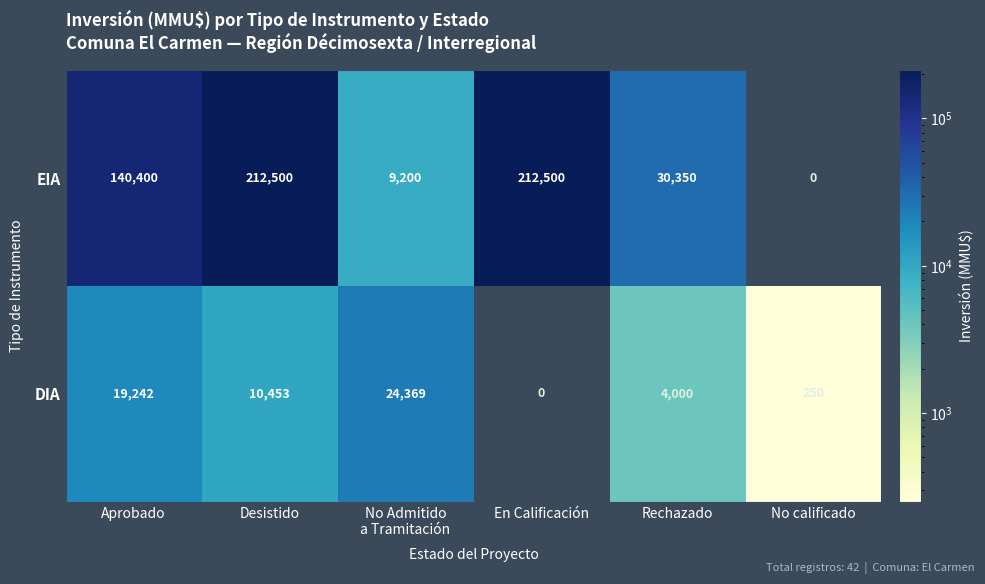

The EIA series shows 375995 at En Calificación. True or false?

False